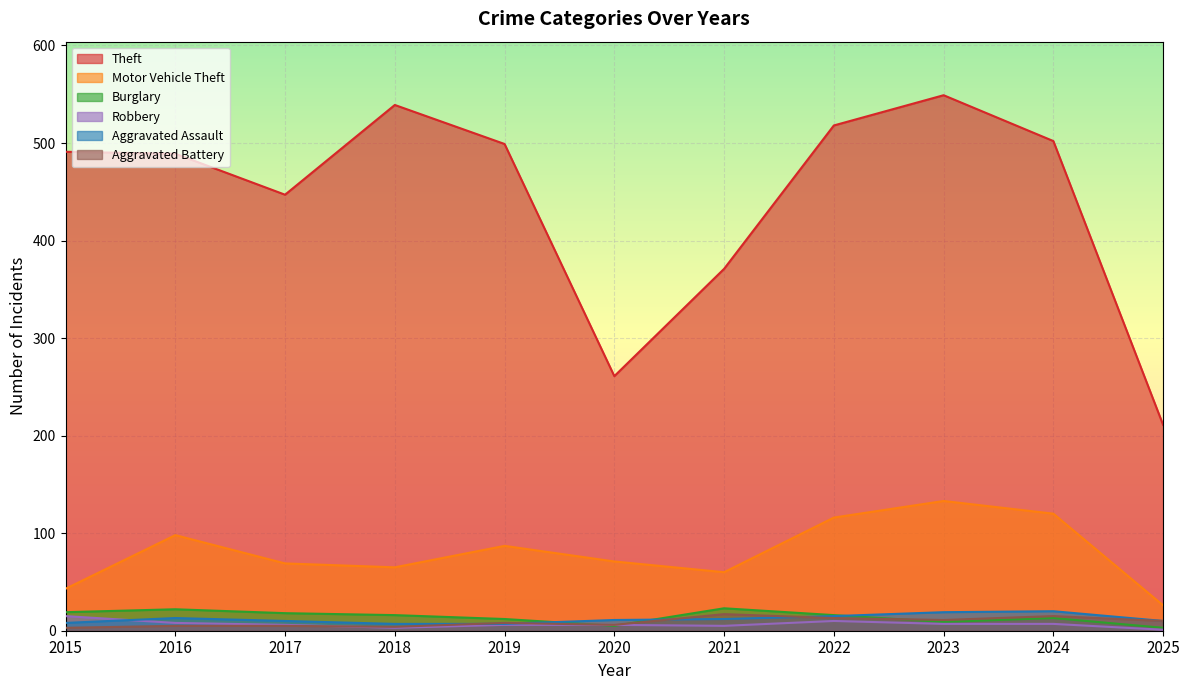

Reading right to left, transcribe all the data shown in this chart.

Theft: 211	502	549	518	371	261	499	539	447	489	491
Motor Vehicle Theft: 26	120	133	116	60	71	87	65	69	98	43
Burglary: 3	13	9	16	23	5	12	16	18	22	19
Robbery: 1	7	7	10	5	6	6	3	6	8	15
Aggravated Assault: 10	20	19	15	12	11	7	7	10	13	8
Aggravated Battery: 10	15	11	13	17	6	8	4	5	5	3